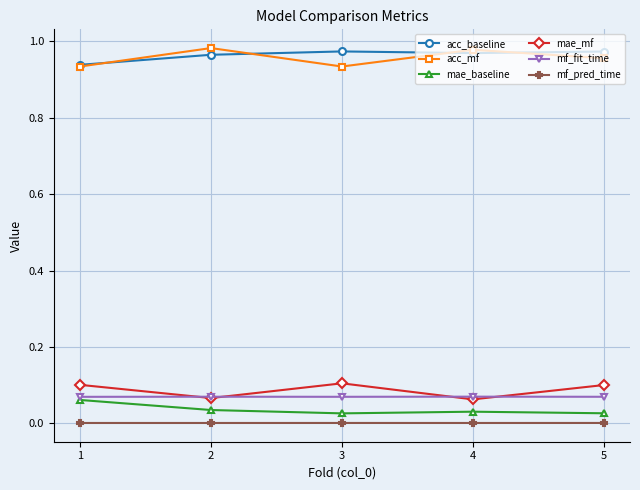

What is the total value across all series at 1?

2.1